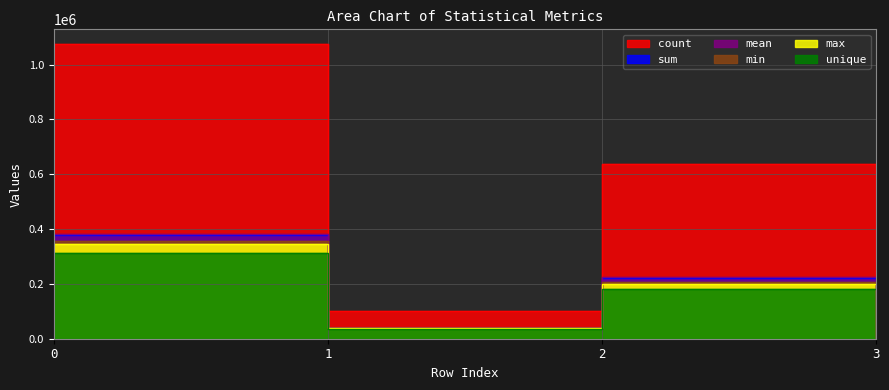

Which series has the largest total across all categories?

count